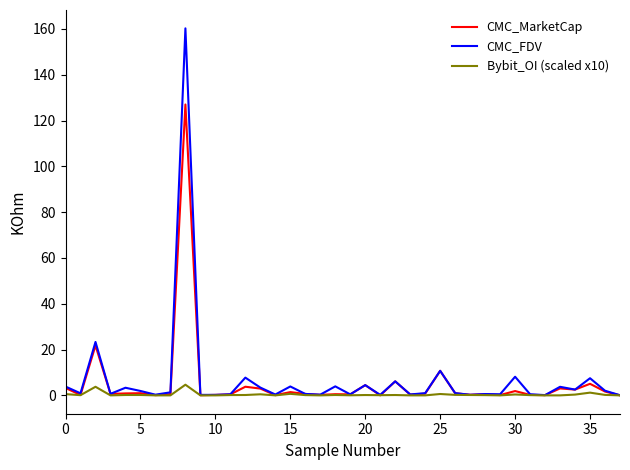

Which series has the widest spread of values?

CMC_FDV